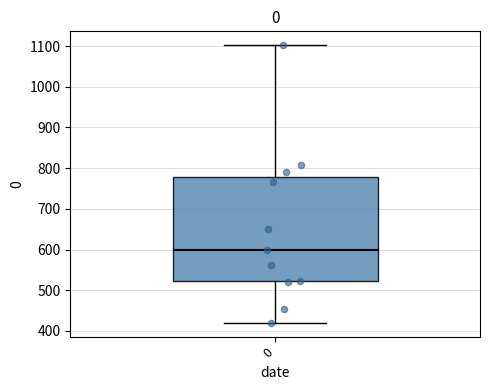

Where does the lower whisker of the box at x = 0 end on the y-axis? The values are not printed on the chart, so give them approximately, as read against the axis.

420